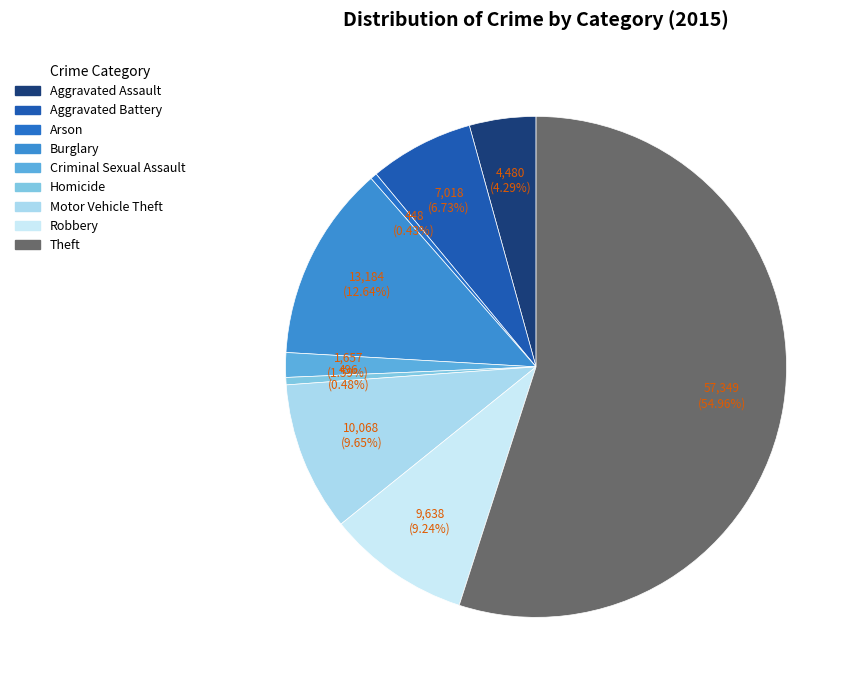

To the nearest percent, what portion does Theft represent?

55%